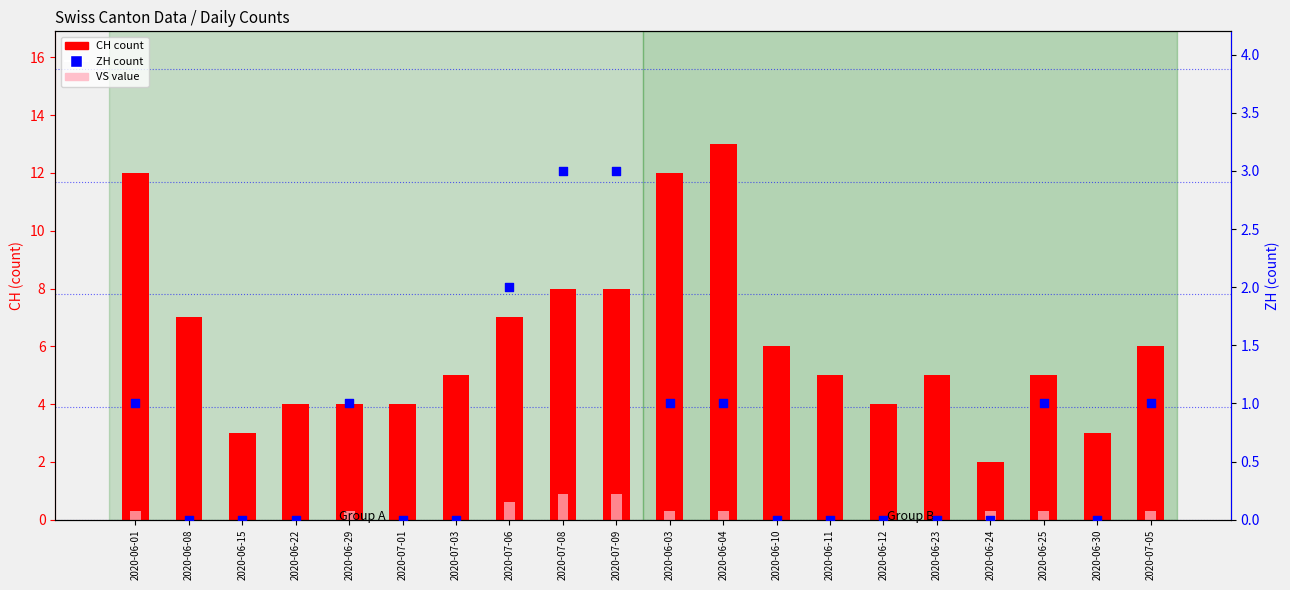

Which series reaches the minimum Y coordinate?

VS value